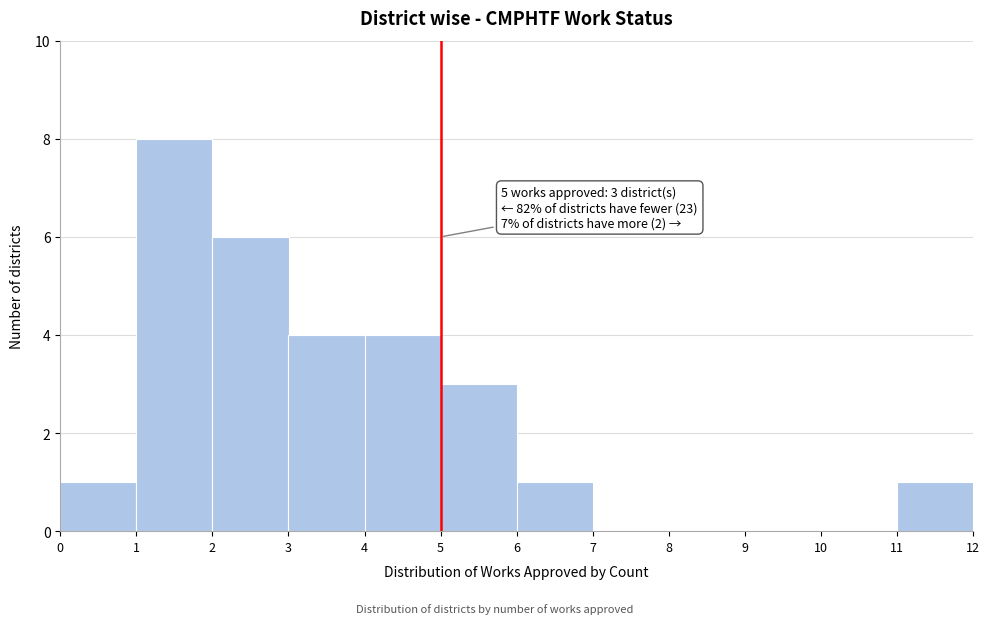

Over which range of the x-axis is the bar tallest?

1 to 2